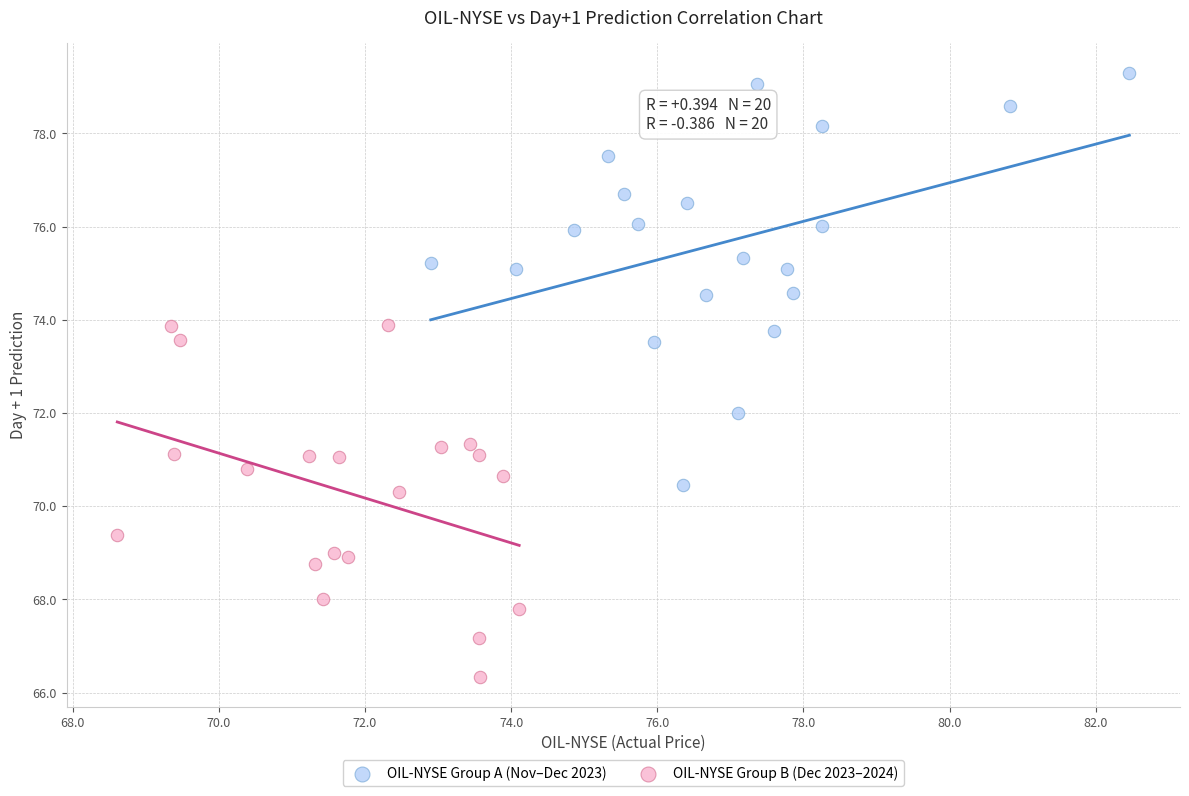

Which series contains the highest Y value?

OIL-NYSE Group A (Nov–Dec 2023)